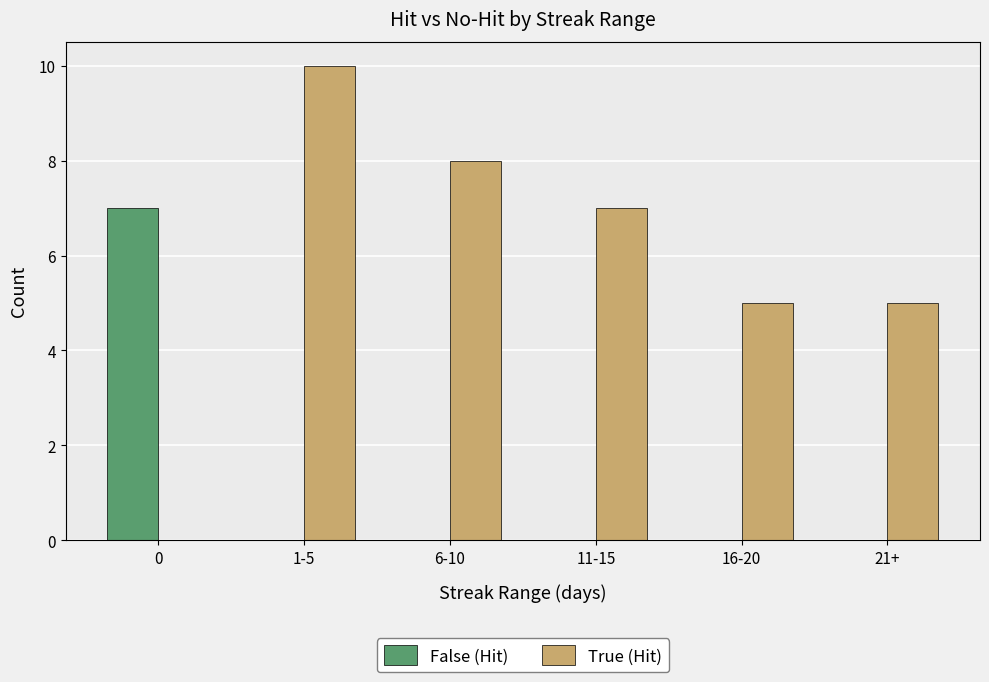

How many True (Hit) values are between 5 and 8?

4